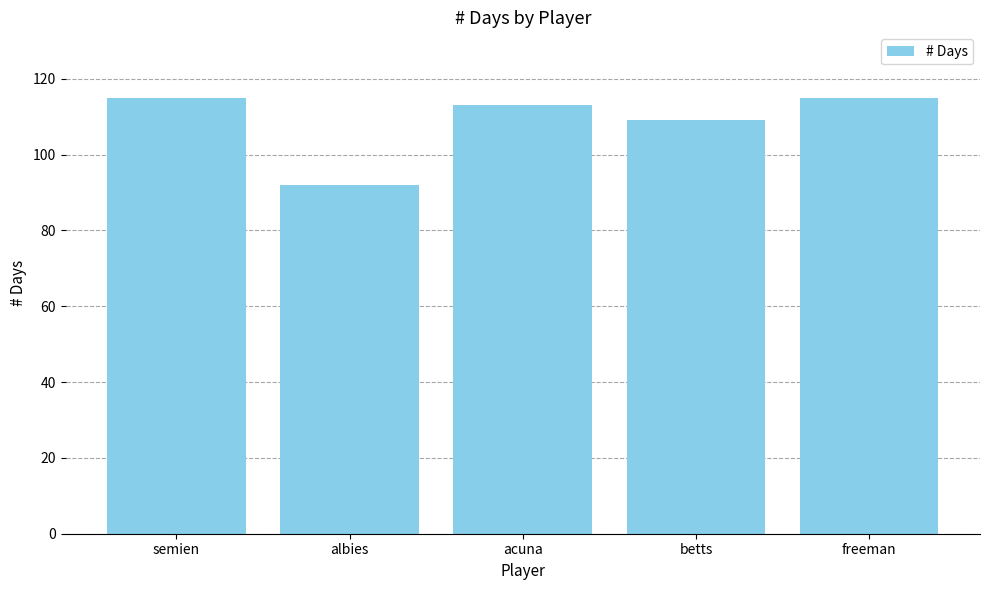

What is the value of the 4th bar from the left?

109